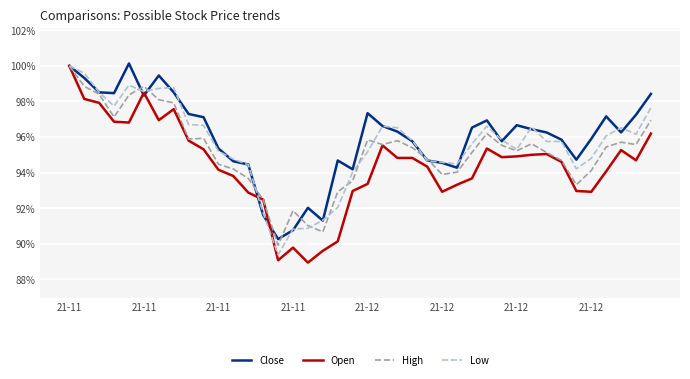

What is the greatest value displayed?

100.1